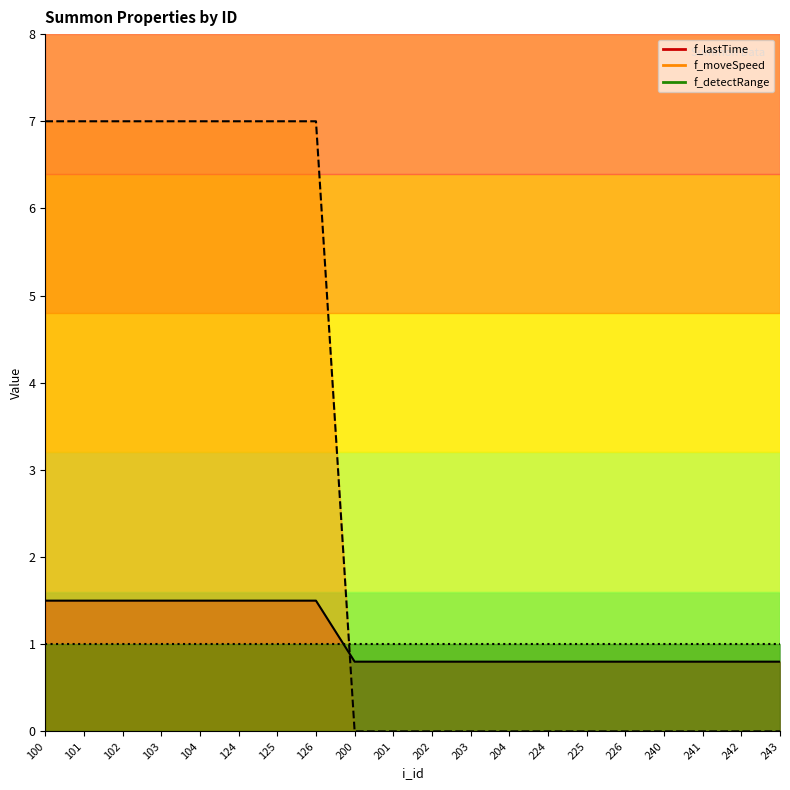

What is the difference between the second highest and minimum values in the f_lastTime series?

0.7